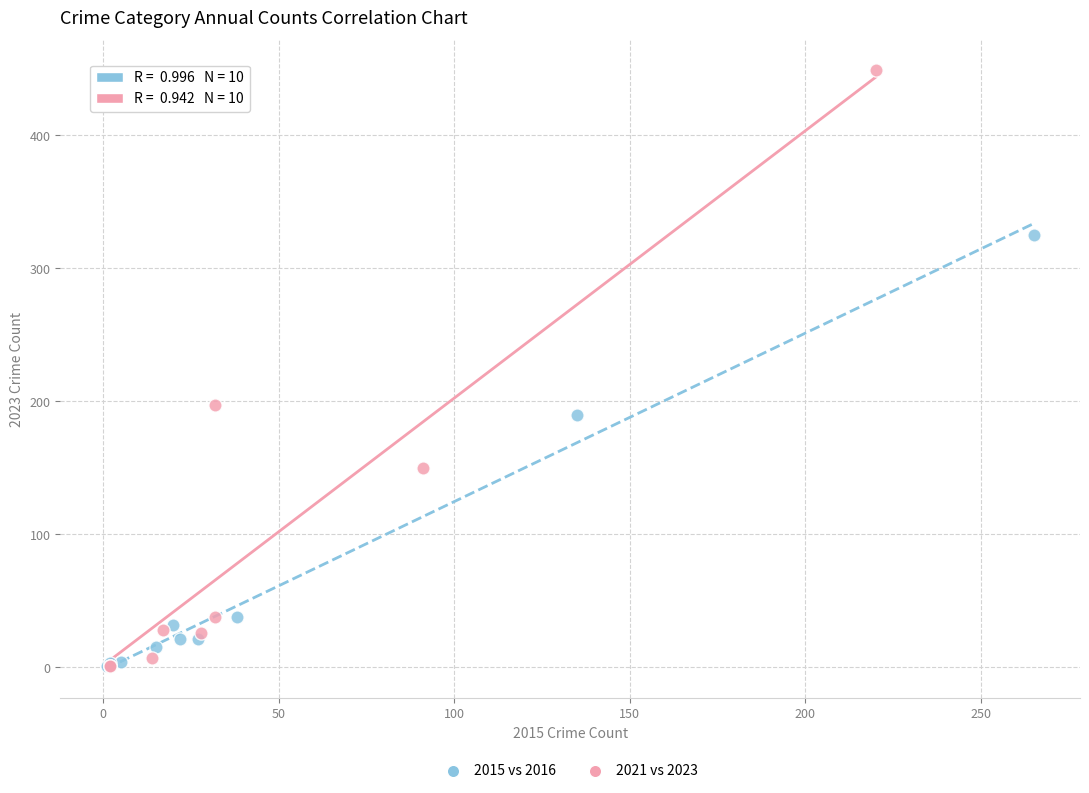

Which series has the widest spread of Y values?

2021 vs 2023